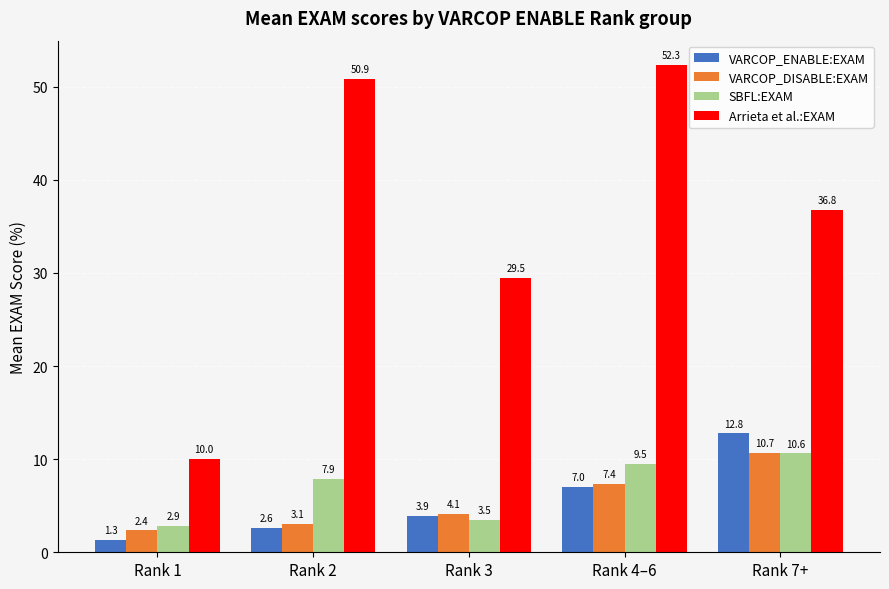

How many bars are there in total?

20